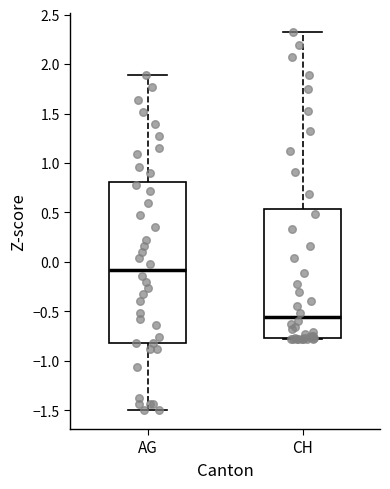

Where does the median line of the box for AG sit on the y-axis? The values are not printed on the chart, so give them approximately, as read against the axis.

-0.10